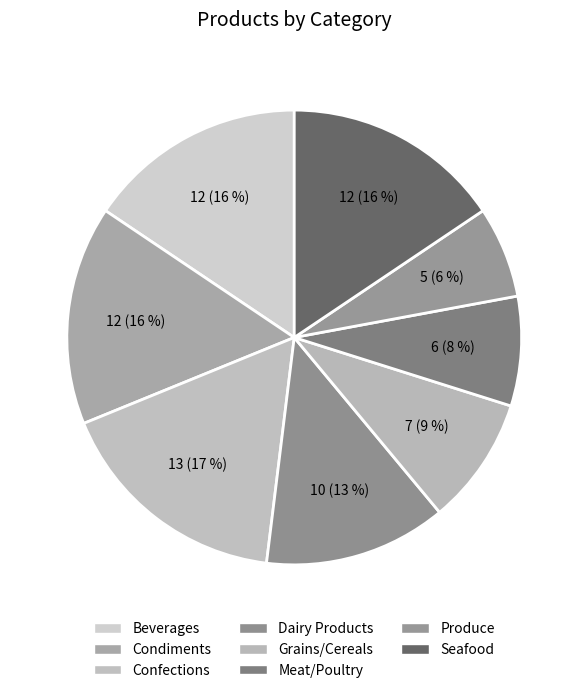

Which category has the smallest portion of the pie?

Produce